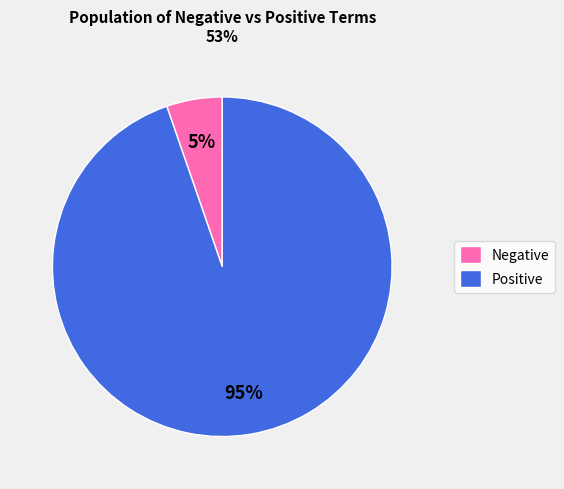

Rank the categories by value from lowest to highest.

Negative, Positive